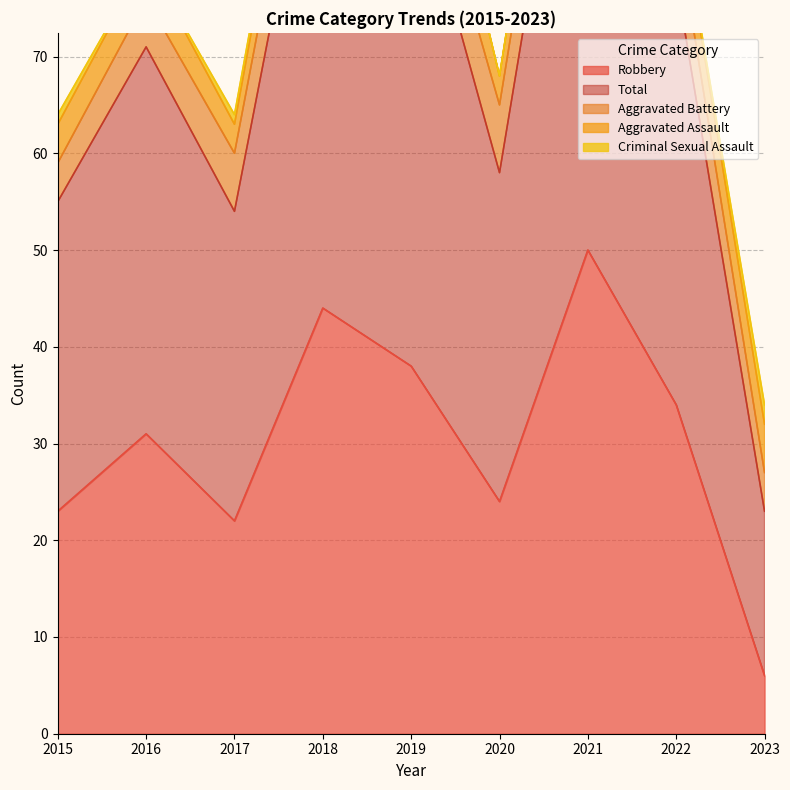

What is the sum of all Aggravated Assault values?

42